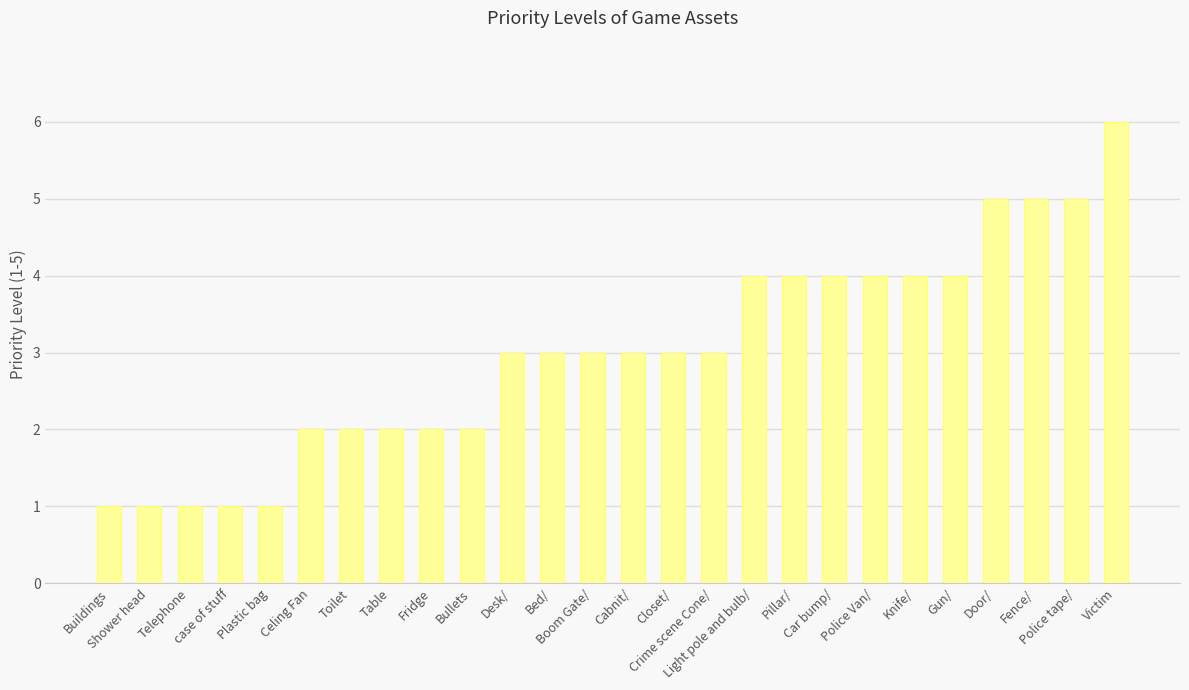

What is the difference between the second highest and second lowest values?

4